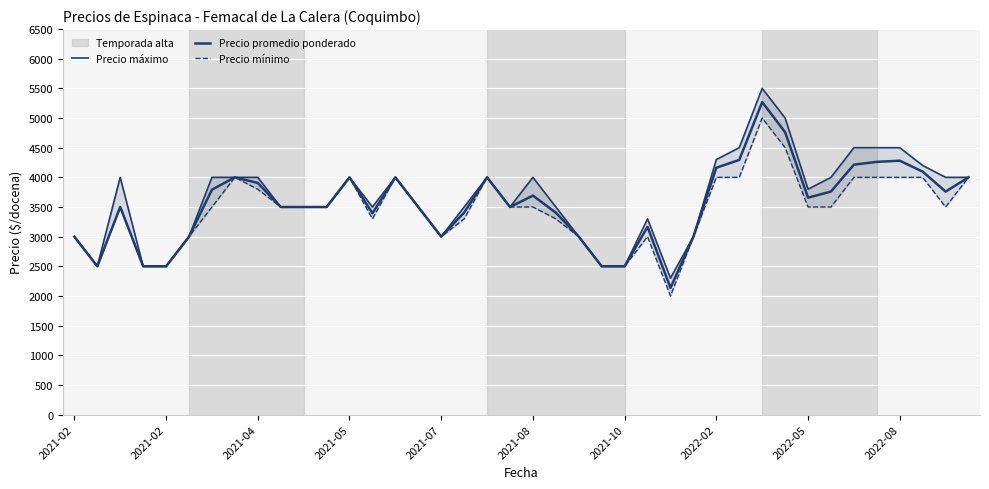

What are all the series names shown in the legend?

Precio máximo, Precio promedio ponderado, Precio mínimo